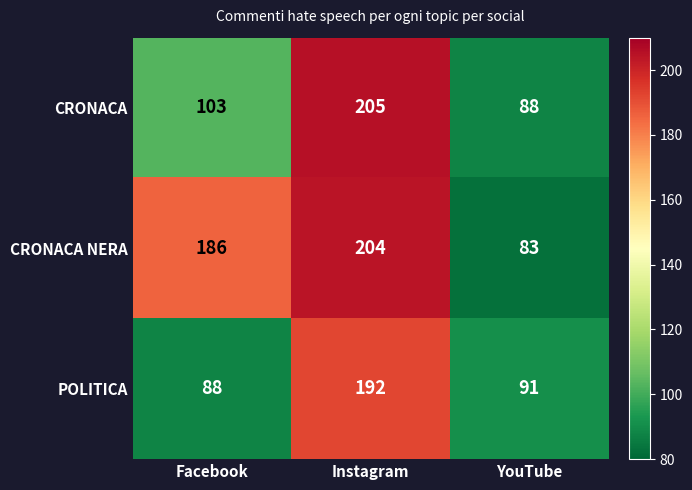

What is the difference between the CRONACA NERA values at Instagram and YouTube?

121